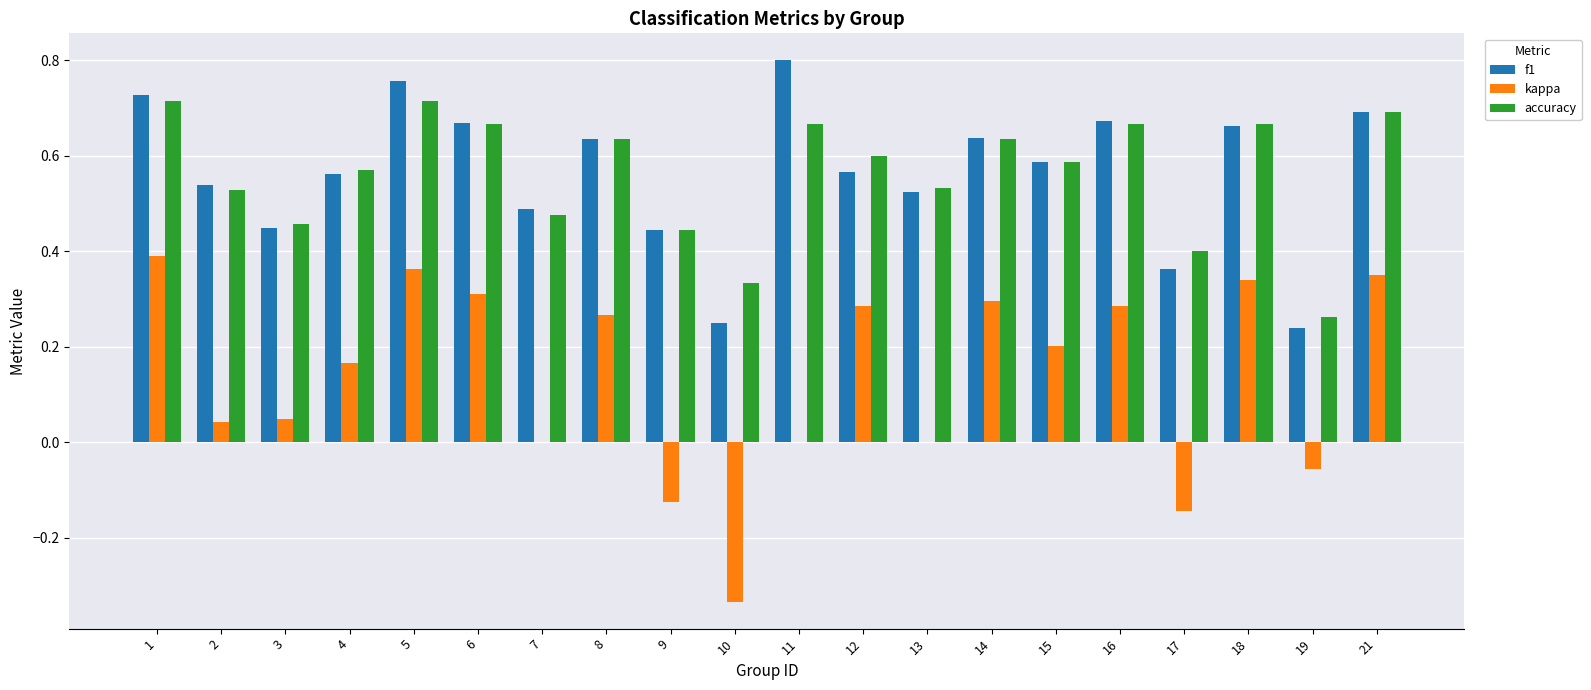

What is the sum of the accuracy values at 8 and 11?

1.3